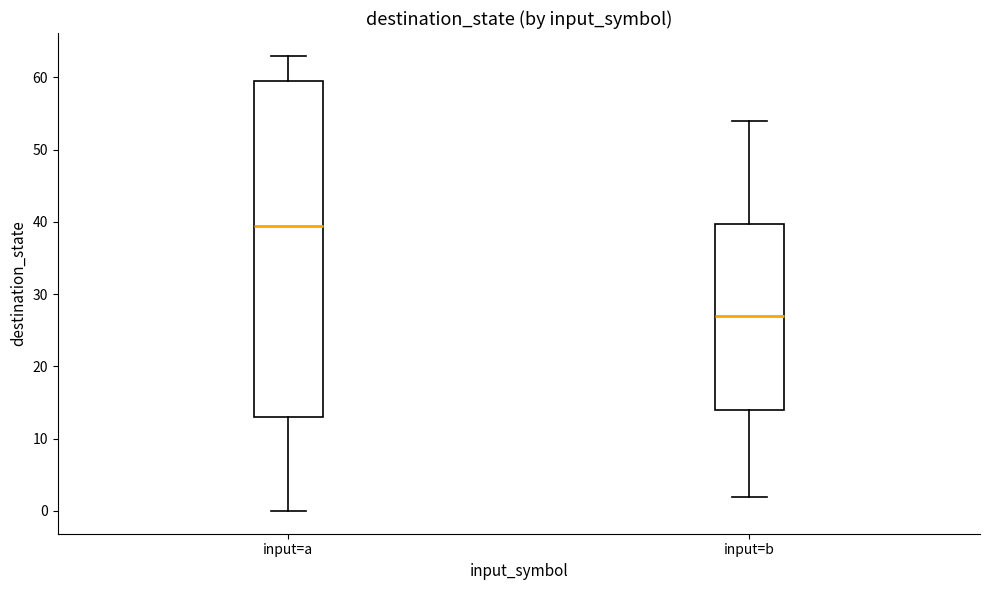

Reading left to right, read every box against the y-axis: the position of its median line, the range the box covers, and the ends of its whiskers. The values are not printed on the chart, so give them approximately, as read against the axis.

input=a: median 40, box 13 to 60, whiskers 0 to 63
input=b: median 27, box 14 to 40, whiskers 2 to 54